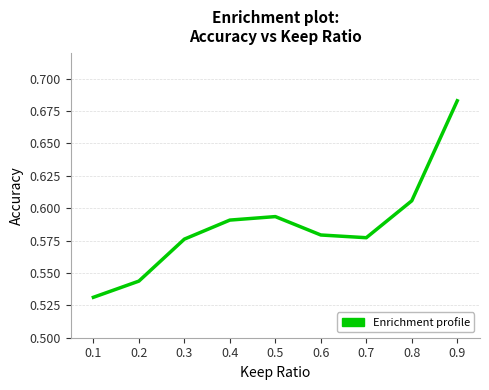

Between 0.7 and 0.9, which is larger?

0.9